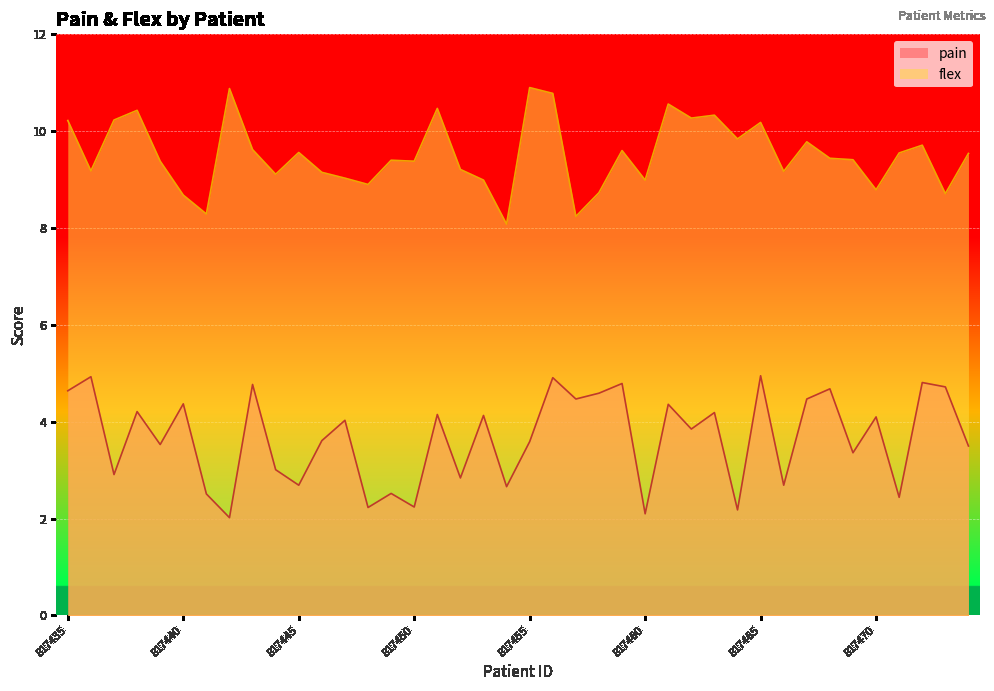

How many series are shown in this chart?

2